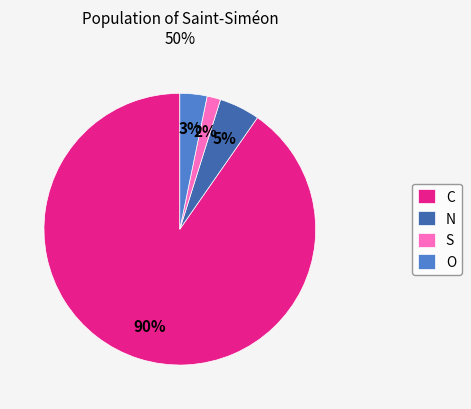

Rank the categories by value from highest to lowest.

C, N, O, S